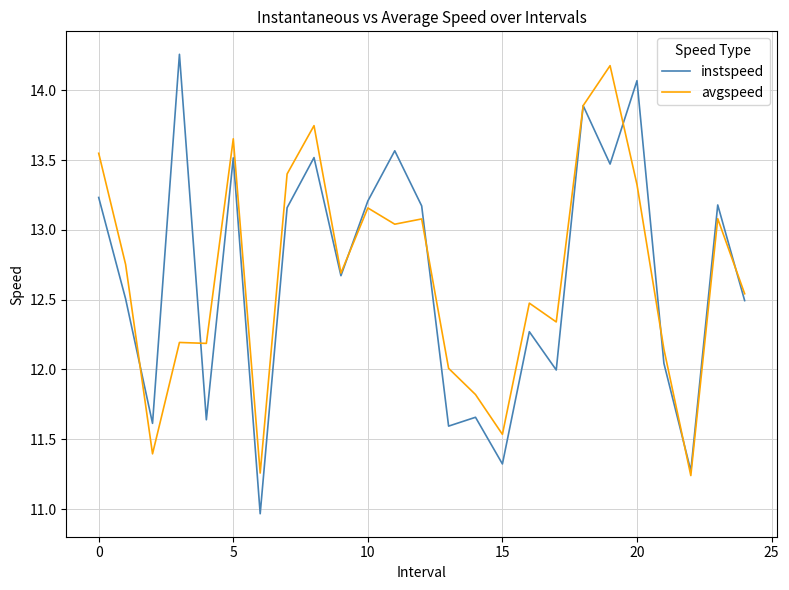

What is the minimum value shown in the chart?

11.0